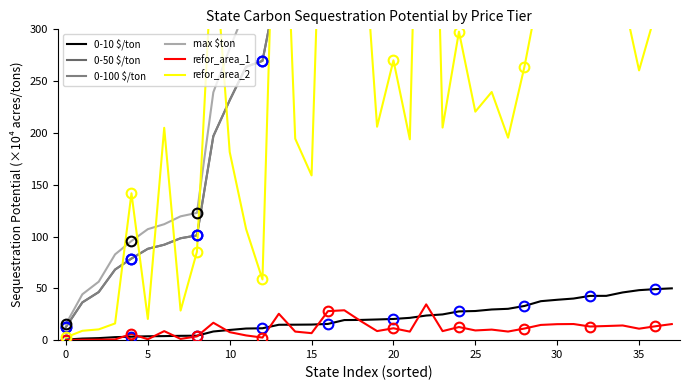

True or false: max $ton and 0-10 $/ton intersect in this chart.

False